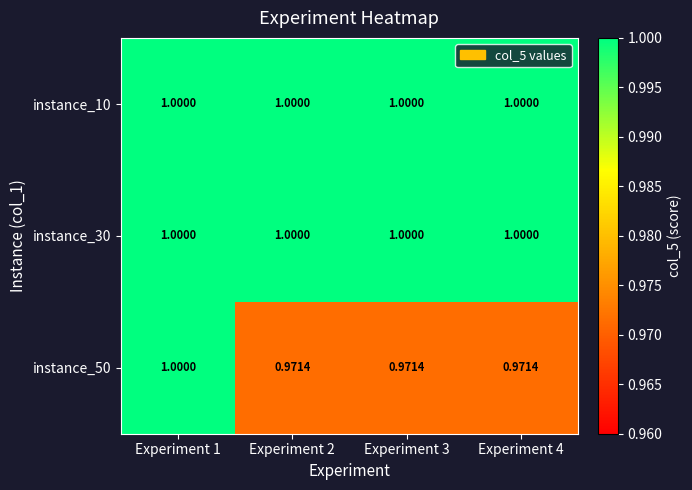

Is the value of instance_10 at Experiment 4 greater than the value of instance_50 at Experiment 4?

Yes